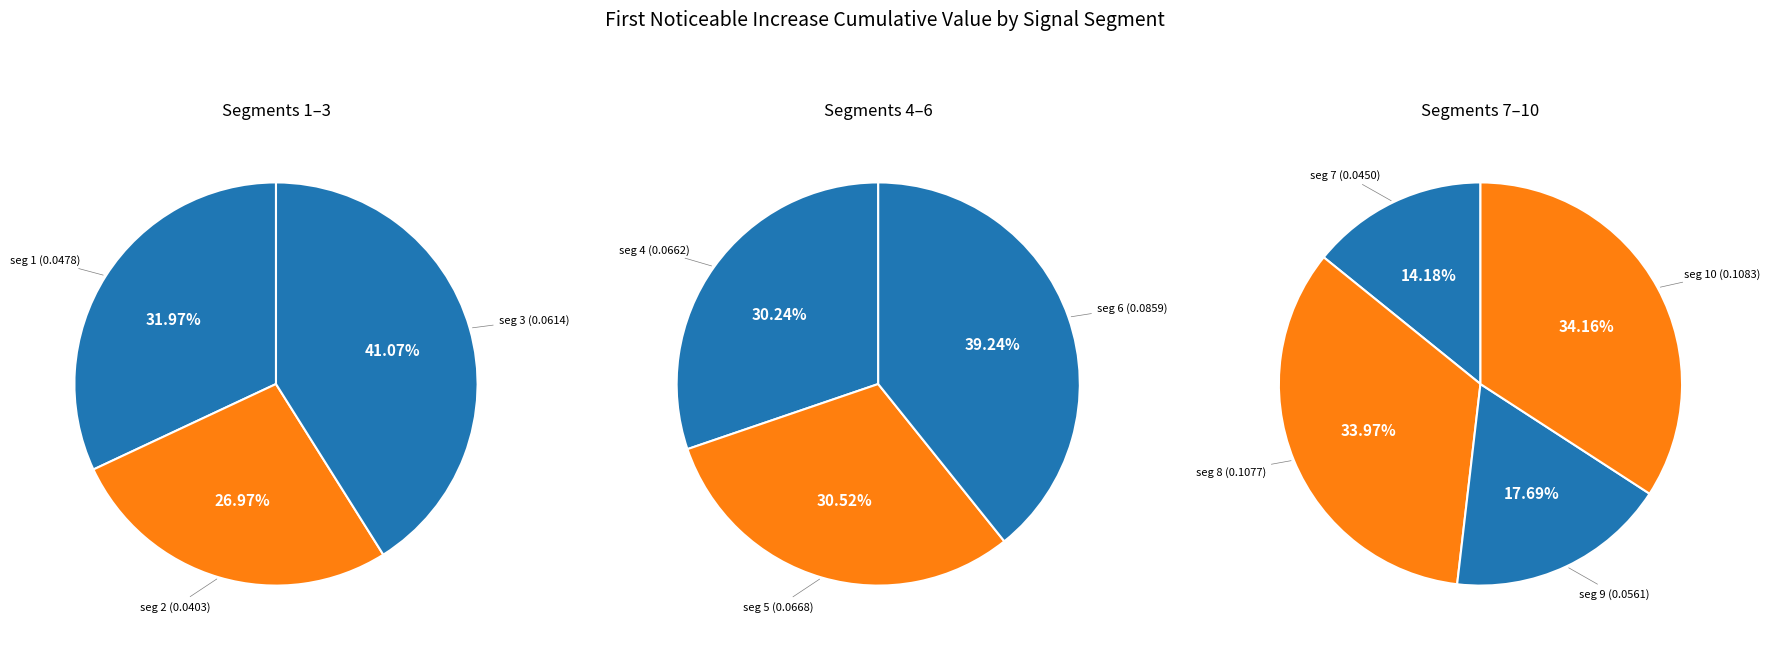

True or false: signal segment 6 accounts for 13% of the total.

True